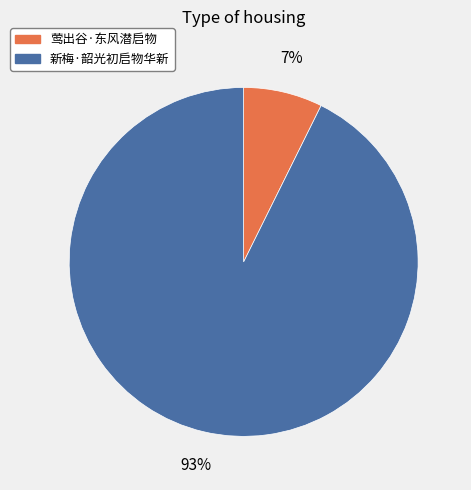

Rank the categories by value from lowest to highest.

莺出谷·东风潜启物, 新梅·韶光初启物华新